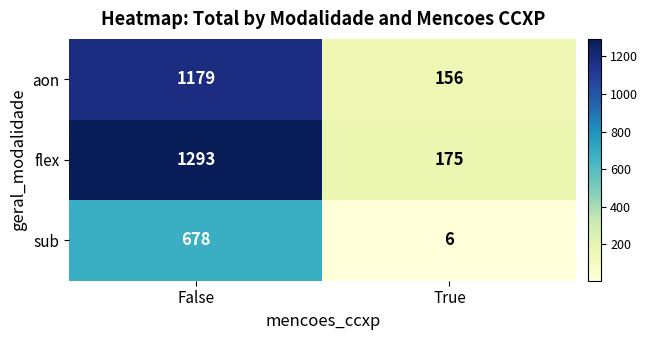

What is the approximate value of aon at False?

1179